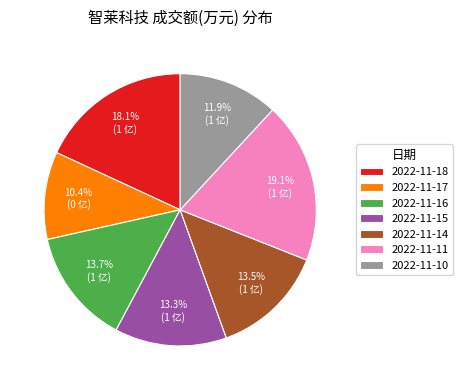

The 2022-11-16 slice represents 21% of the pie. True or false?

False